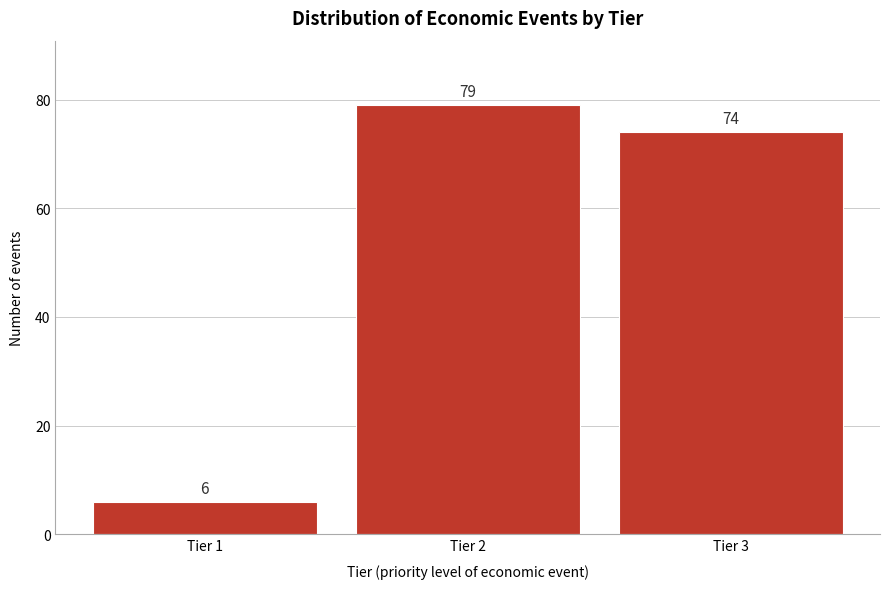

Reading left to right, extract all data points from this chart.

Tier 1=6	Tier 2=79	Tier 3=74